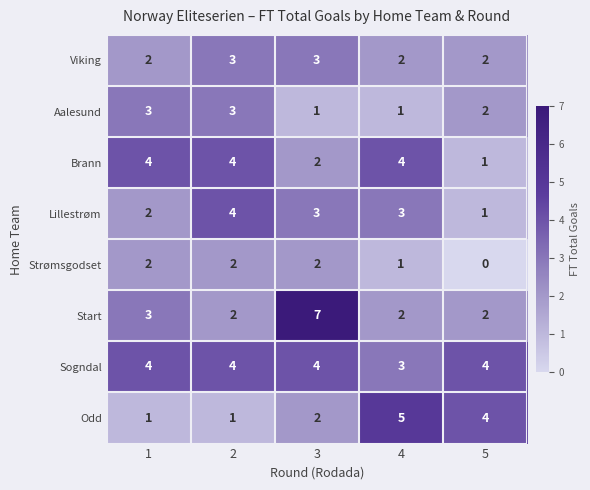

Rank the categories by Aalesund value from lowest to highest.

3, 4, 5, 1, 2